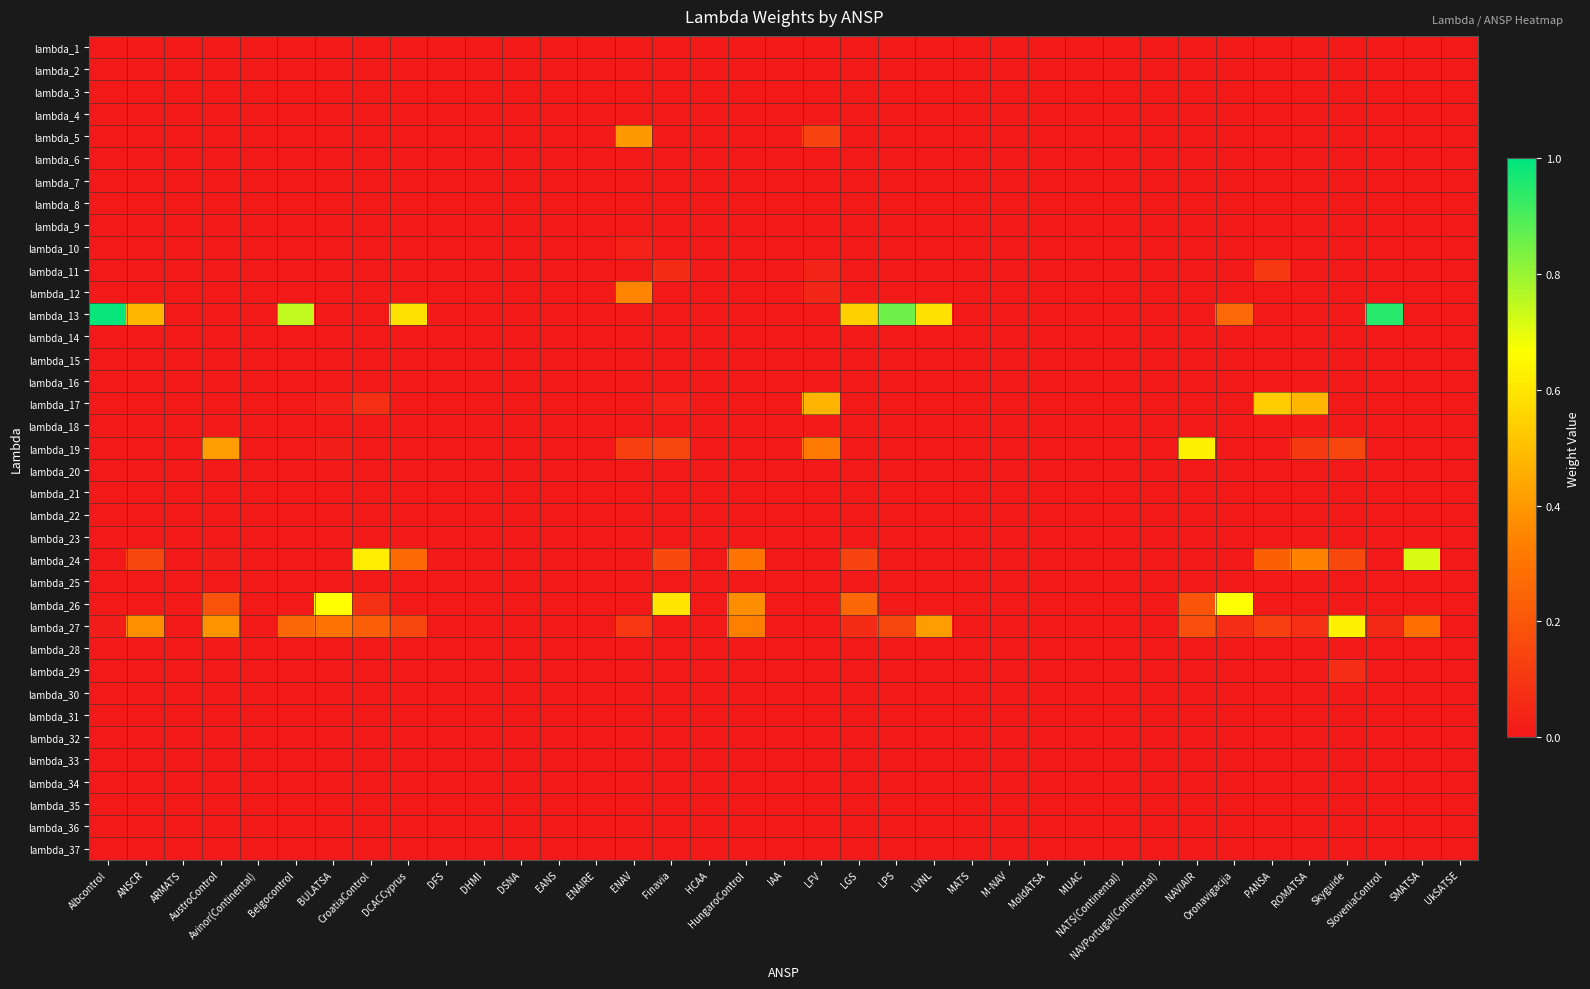

At Avinor(Continental), list the series in order from largest to smallest.

lambda_1, lambda_2, lambda_3, lambda_4, lambda_5, lambda_6, lambda_7, lambda_8, lambda_9, lambda_10, lambda_11, lambda_12, lambda_13, lambda_14, lambda_15, lambda_16, lambda_17, lambda_18, lambda_19, lambda_20, lambda_21, lambda_22, lambda_23, lambda_24, lambda_25, lambda_26, lambda_27, lambda_28, lambda_29, lambda_30, lambda_31, lambda_32, lambda_33, lambda_34, lambda_35, lambda_36, lambda_37